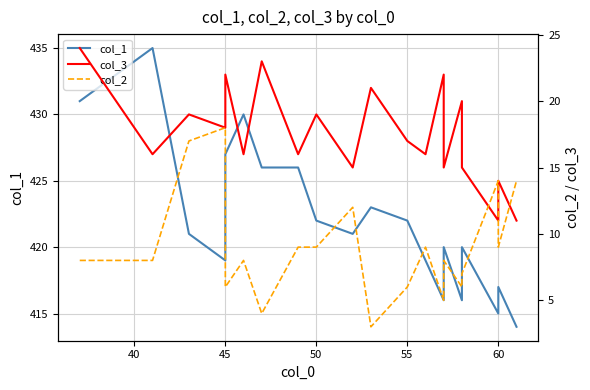

What is the difference between the second highest and minimum values in the col_1 series?

17